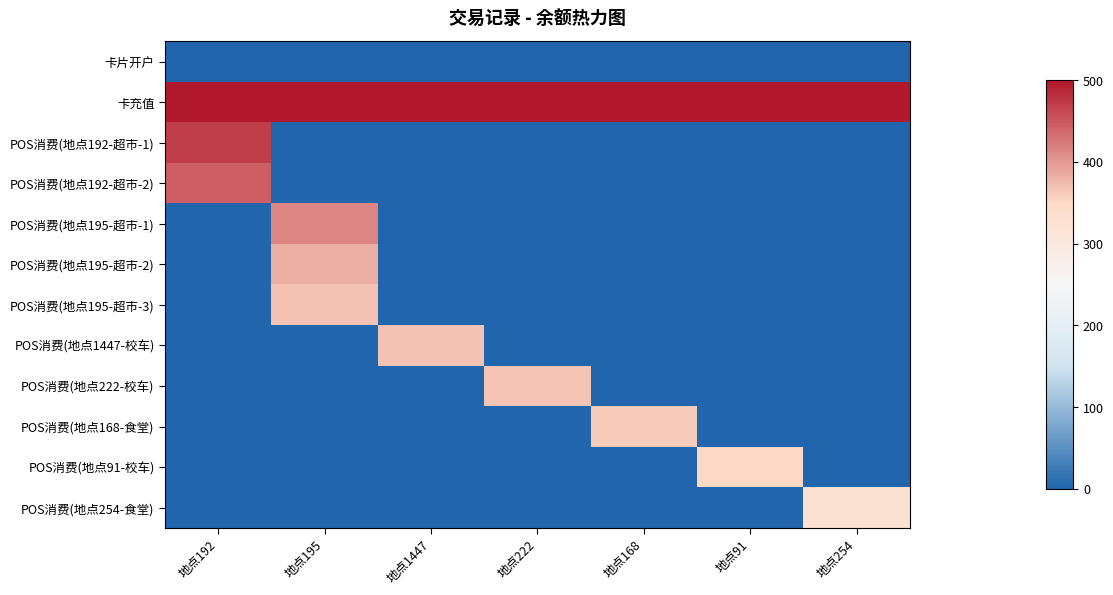

At how many categories does at least one series exceed 185?

7